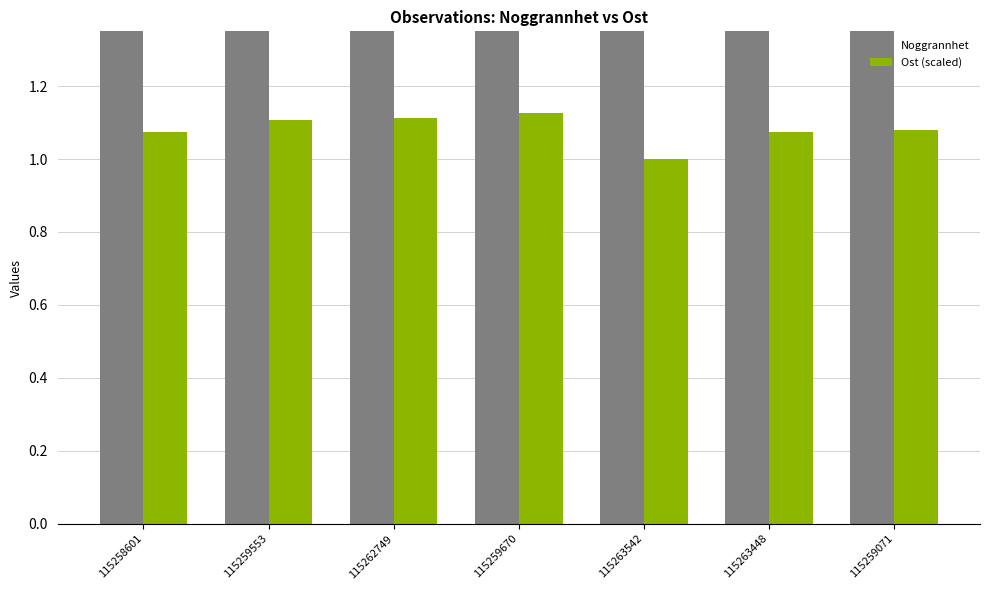

Reading left to right, extract all data points from this chart.

Noggrannhet: 115258601=10.0	115259553=10.0	115262749=5.0	115259670=5.0	115263542=10.0	115263448=5.0	115259071=5.0
Ost (scaled): 115258601=1.1	115259553=1.1	115262749=1.1	115259670=1.1	115263542=1.0	115263448=1.1	115259071=1.1